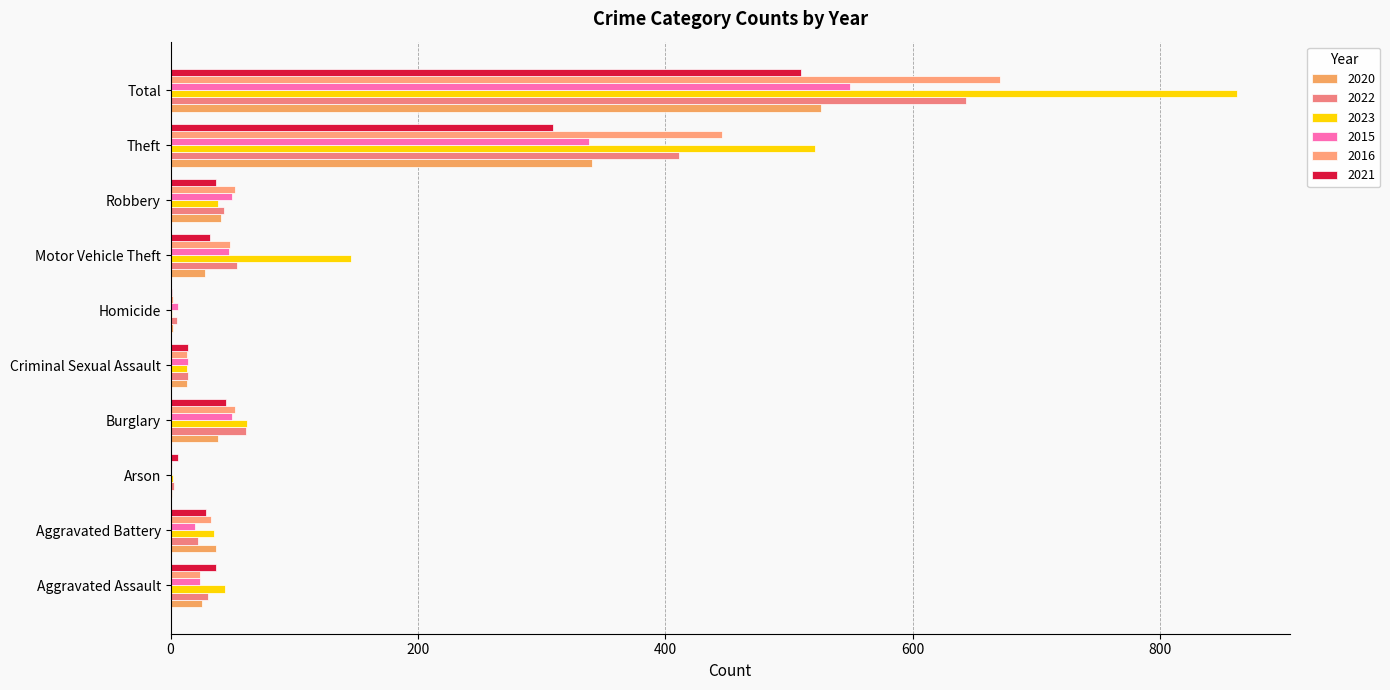

What is the total value across all series at Theft?

2366